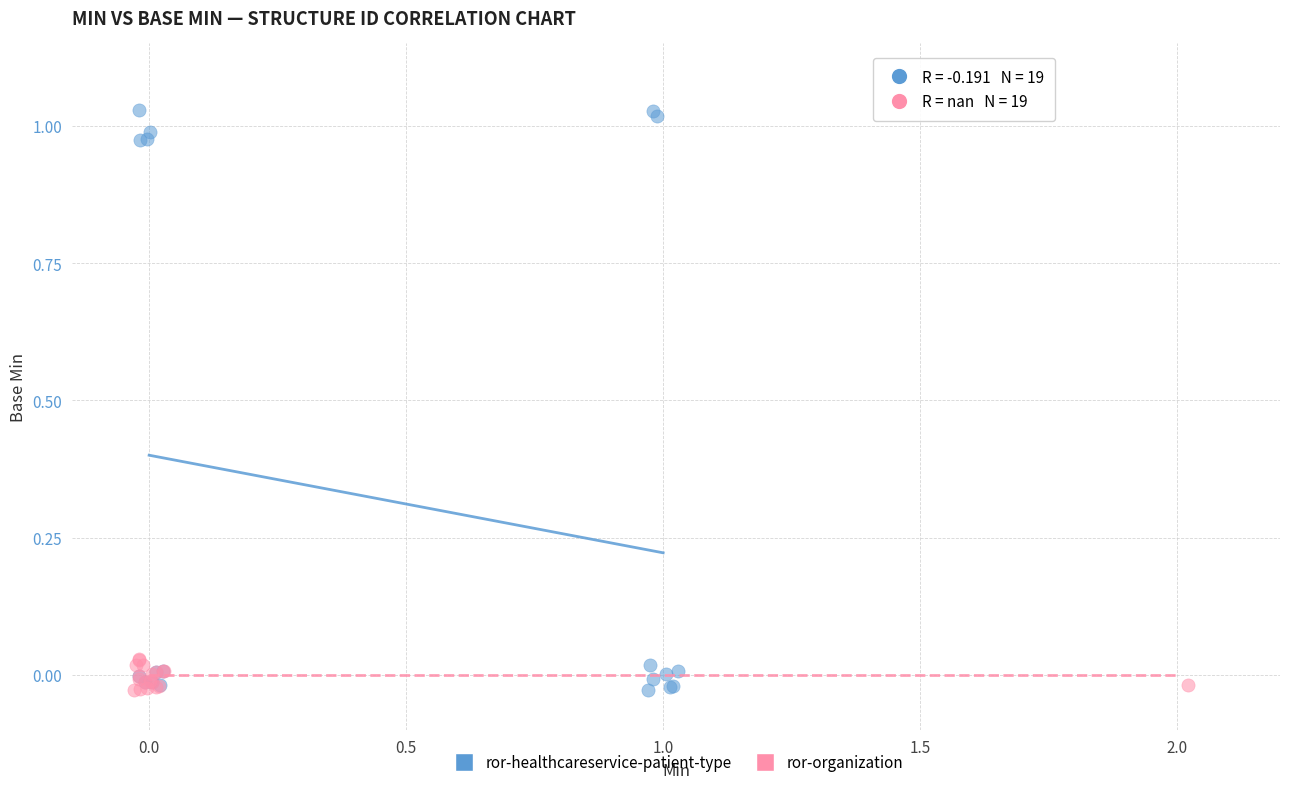

Which series has the largest Y range (max minus min)?

ror-healthcareservice-patient-type